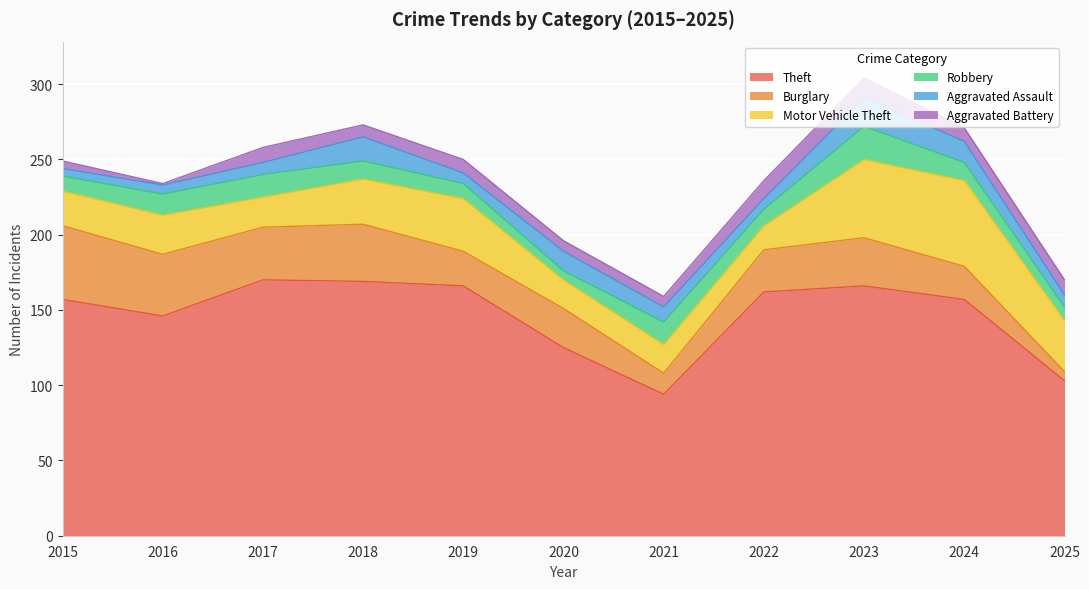

What is the value of the Aggravated Battery point at the 10th from the left?

9